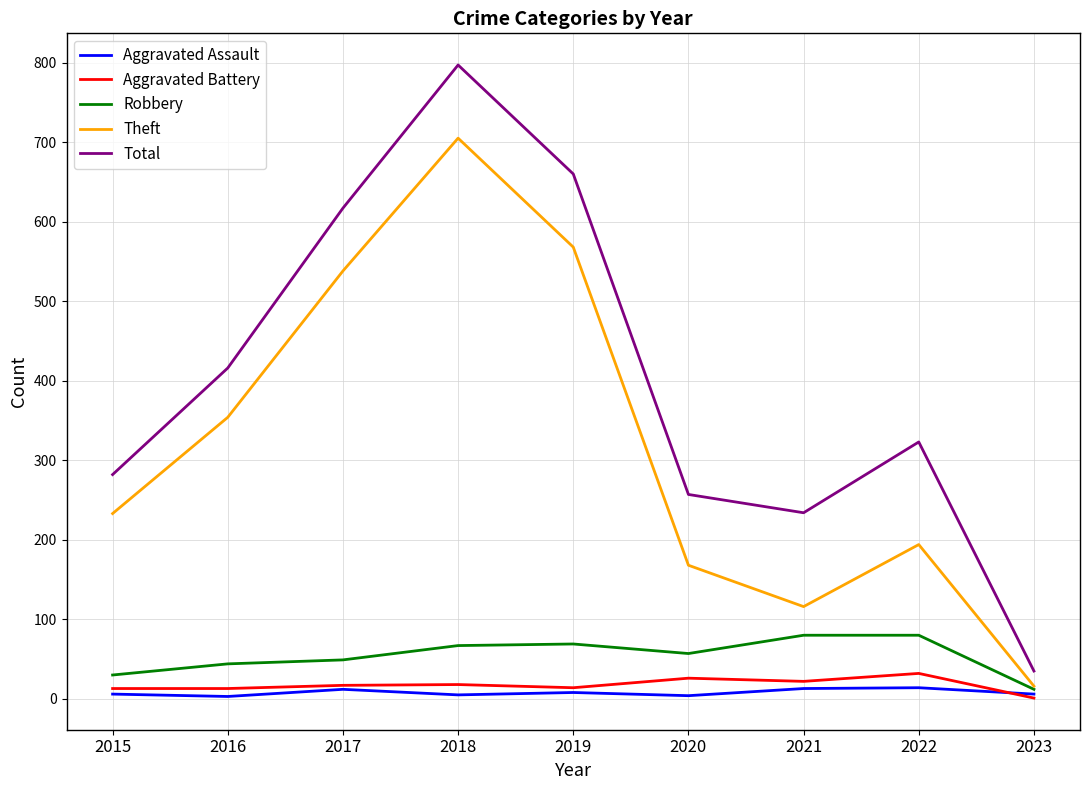

List the series in order of their peak value, lowest first.

Aggravated Assault, Aggravated Battery, Robbery, Theft, Total